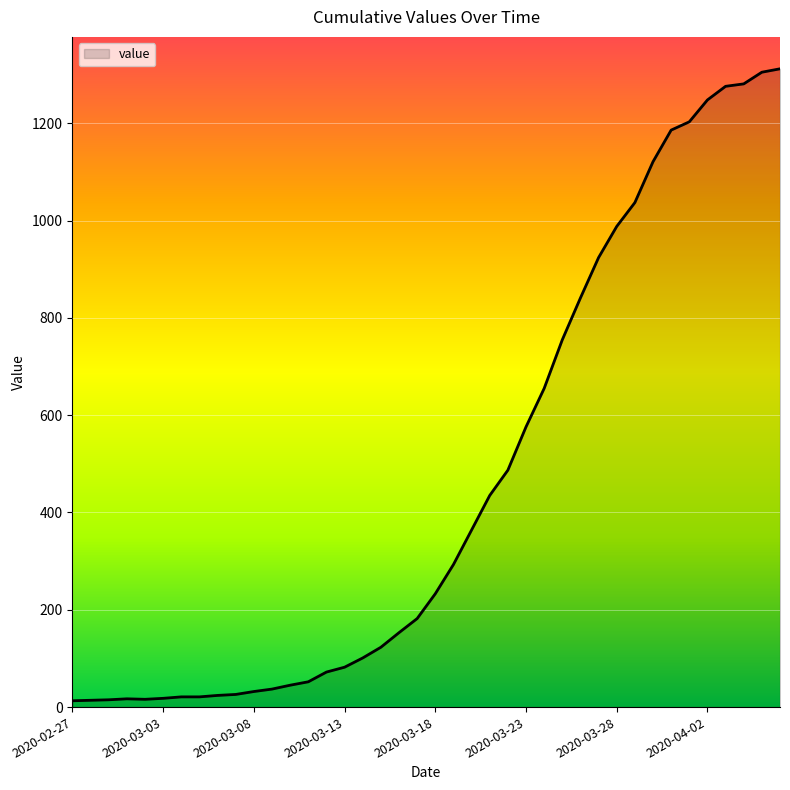

What is the greatest value displayed?

1312